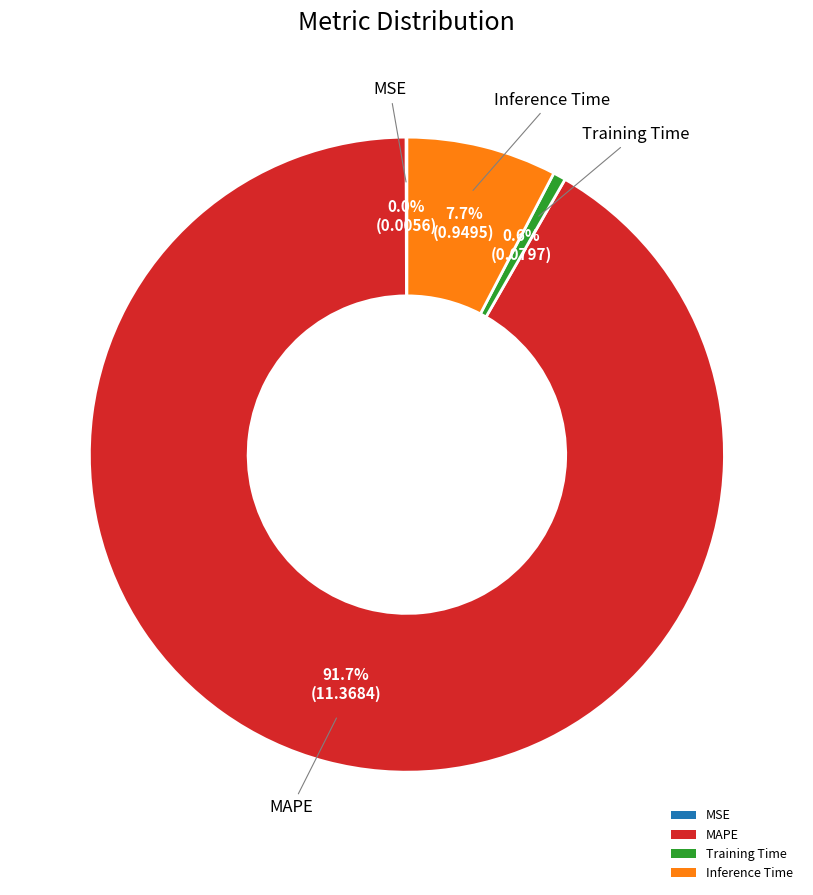

To the nearest percent, what portion does Inference Time represent?

8%